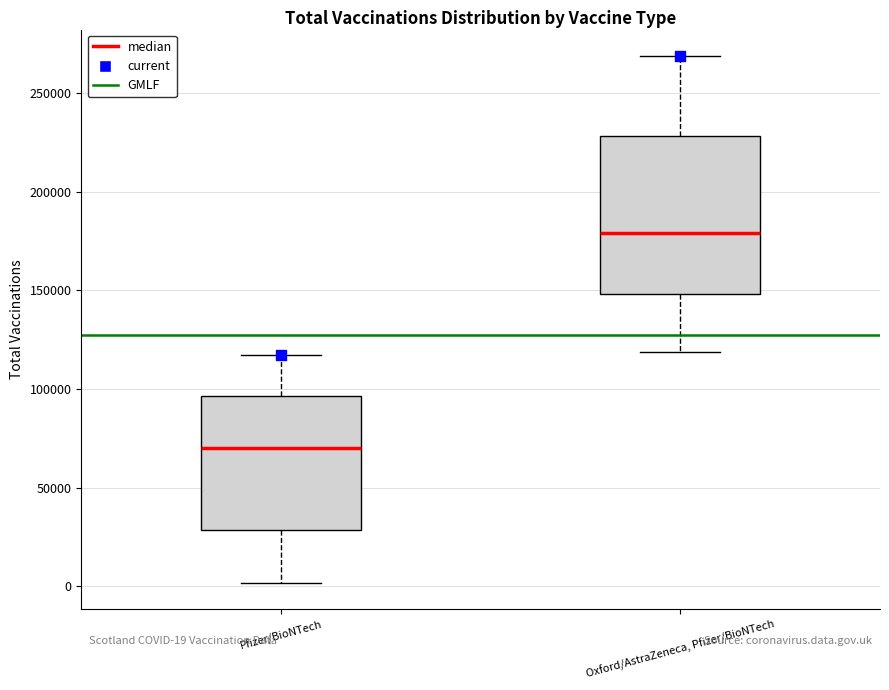

Which box's median line is the lowest?

Pfizer/BioNTech